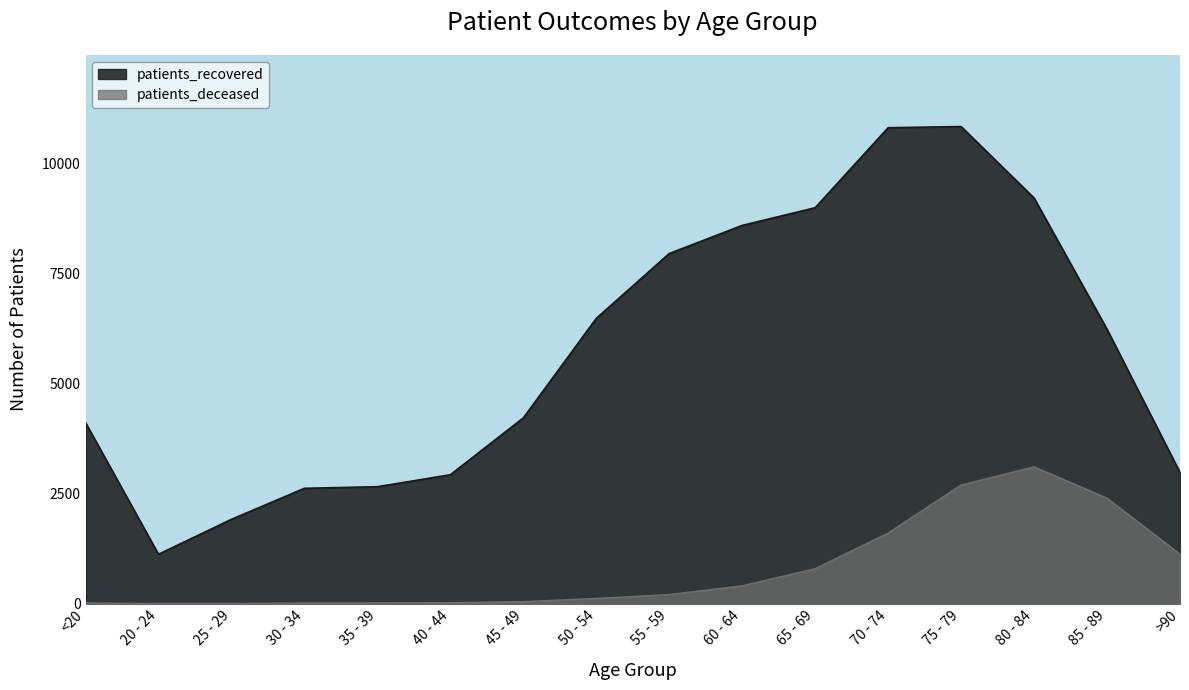

Which series has the largest total across all categories?

patients_recovered